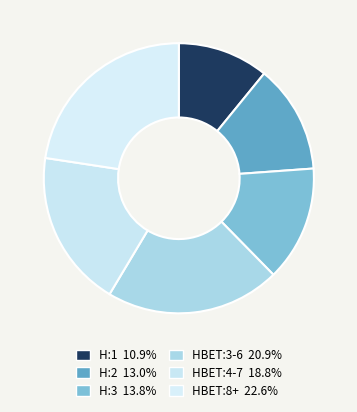

True or false: HBET:4-7 accounts for 19% of the total.

True